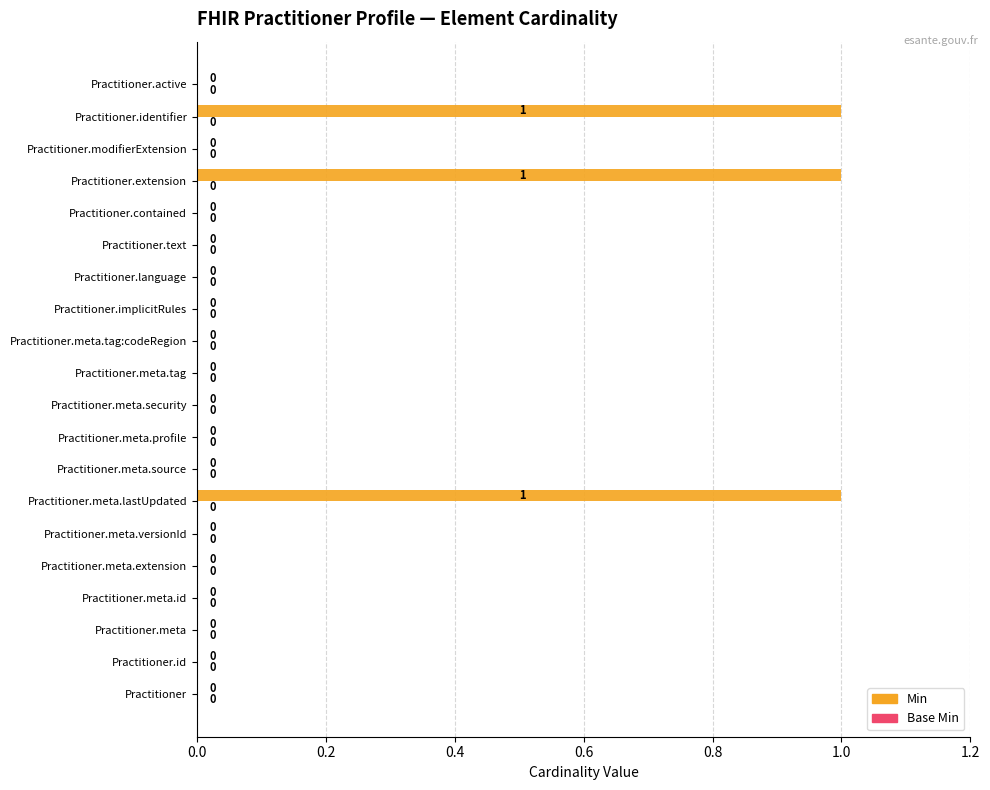

What is the sum of all values?

3